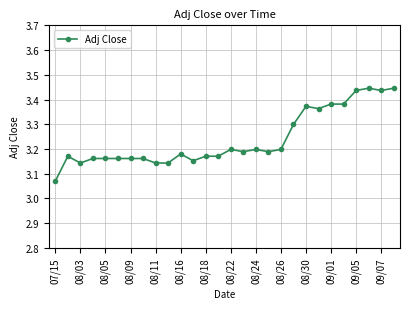

True or false: the data has more than 1 interior local peaks.

True